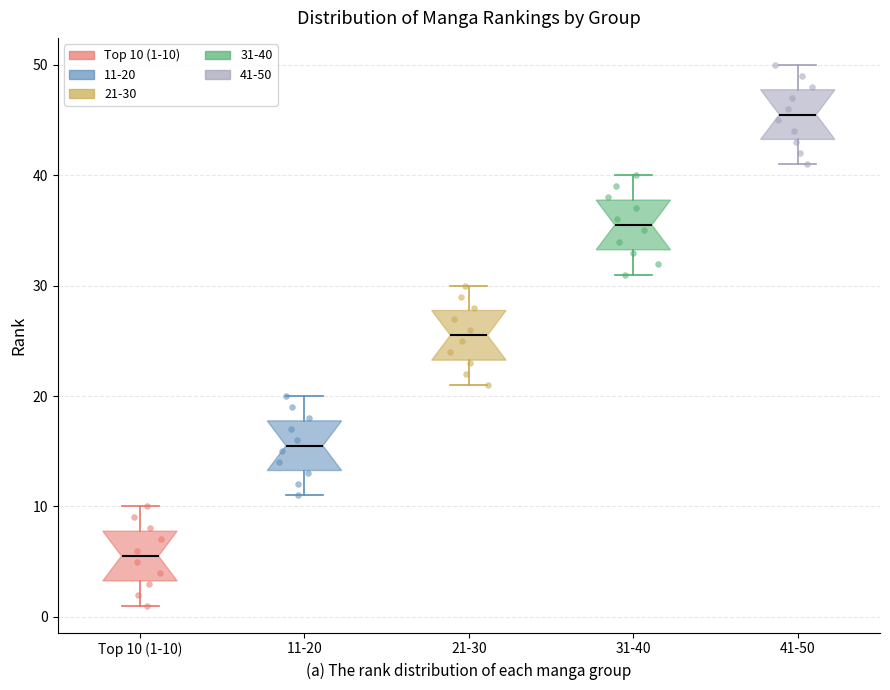

Reading left to right, read every box against the y-axis: the position of its median line, the range the box covers, and the ends of its whiskers. The values are not printed on the chart, so give them approximately, as read against the axis.

Top 10 (1-10): median 6, box 3 to 8, whiskers 1 to 10
11-20: median 16, box 13 to 18, whiskers 11 to 20
21-30: median 26, box 23 to 28, whiskers 21 to 30
31-40: median 36, box 33 to 38, whiskers 31 to 40
41-50: median 46, box 43 to 48, whiskers 41 to 50